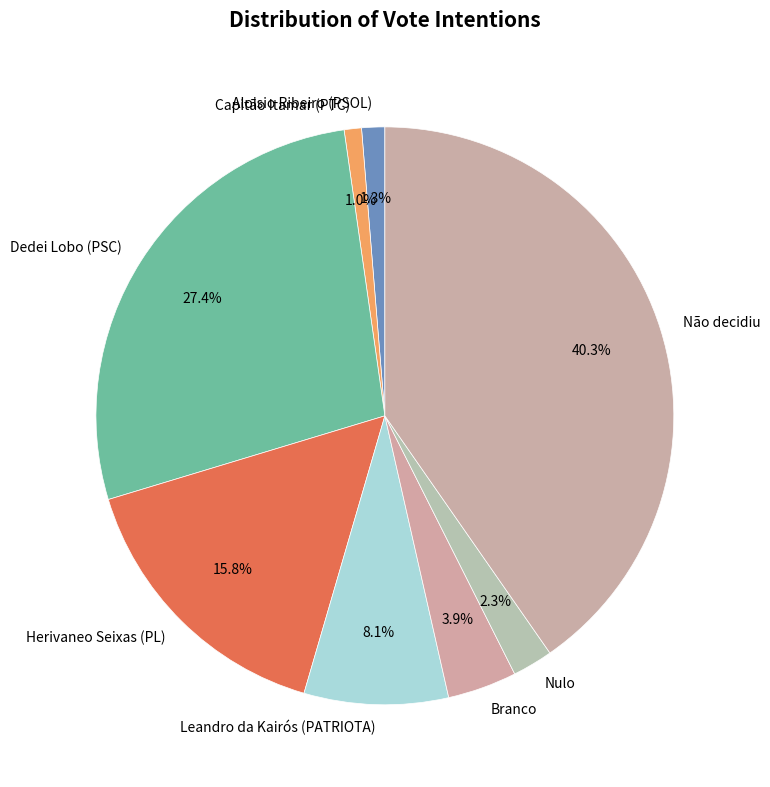

To the nearest percent, what is the difference between the largest and smallest slice percentages?

39%